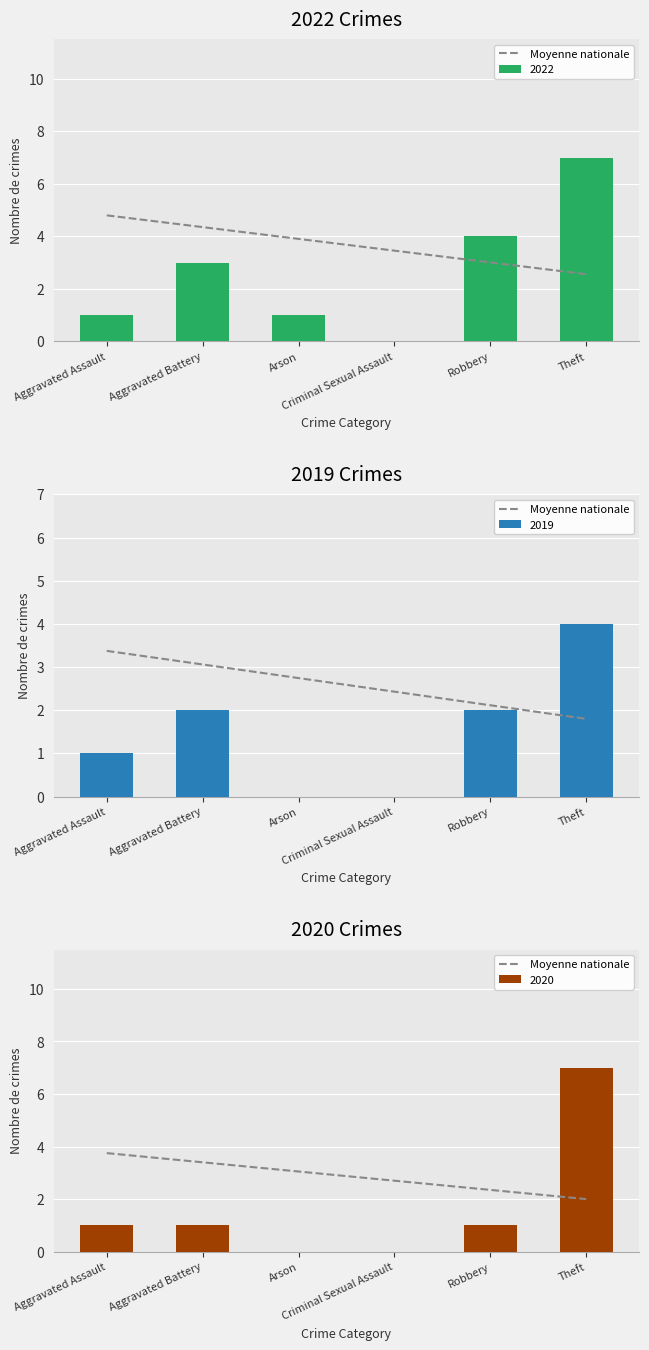

What is the label of the 1st bar from the left?

Aggravated Assault